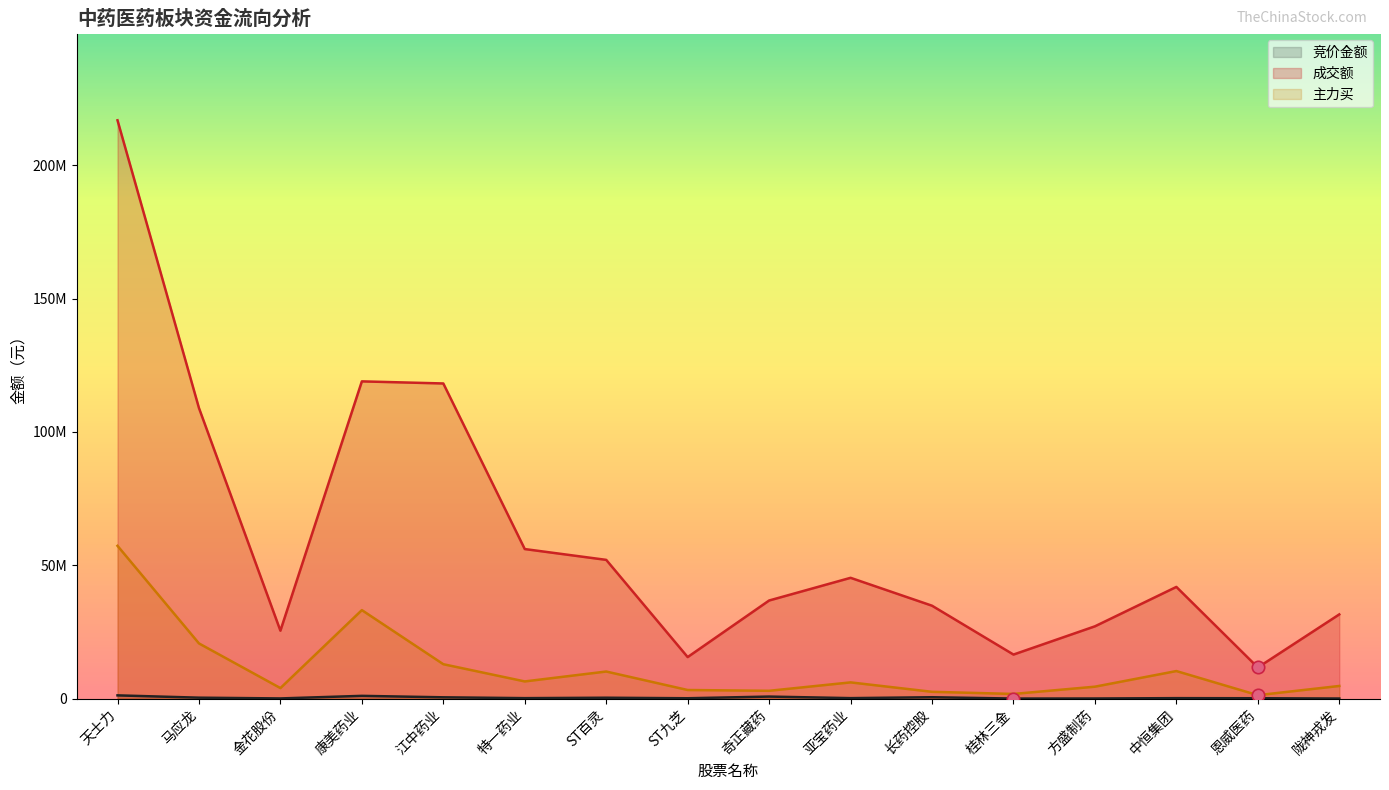

Which series has the largest total across all categories?

成交额